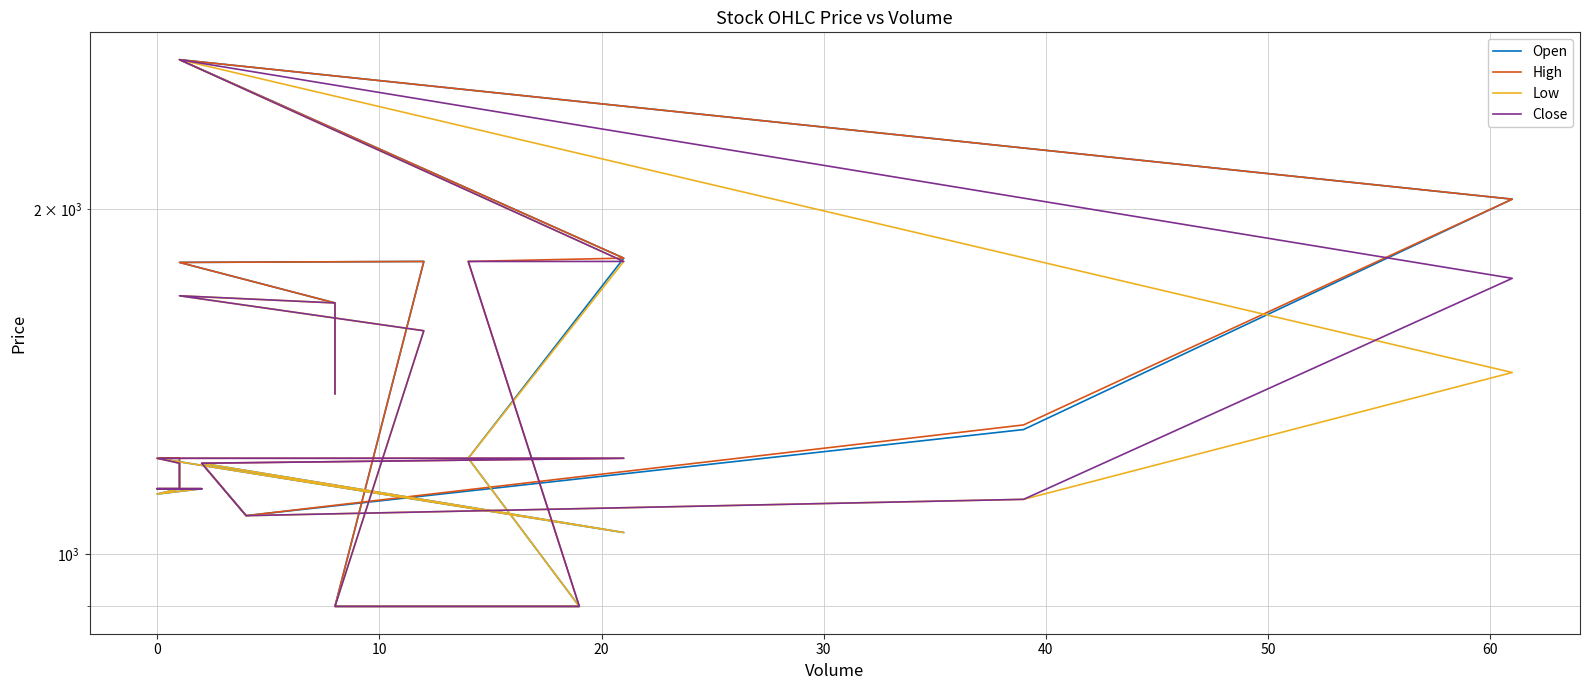

Is the value of Low at 13 greater than the value of Open at 19?

No